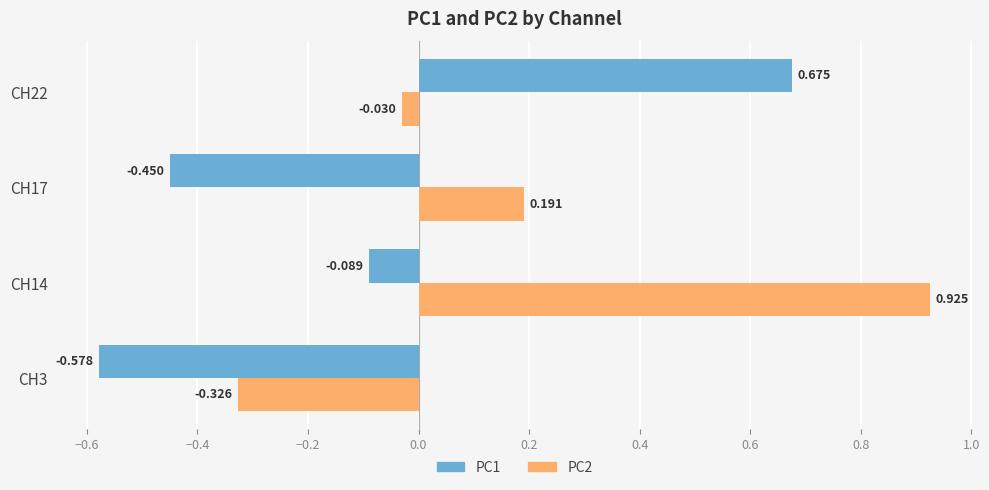

Is the value of PC1 at CH3 greater than the value of PC2 at CH14?

No